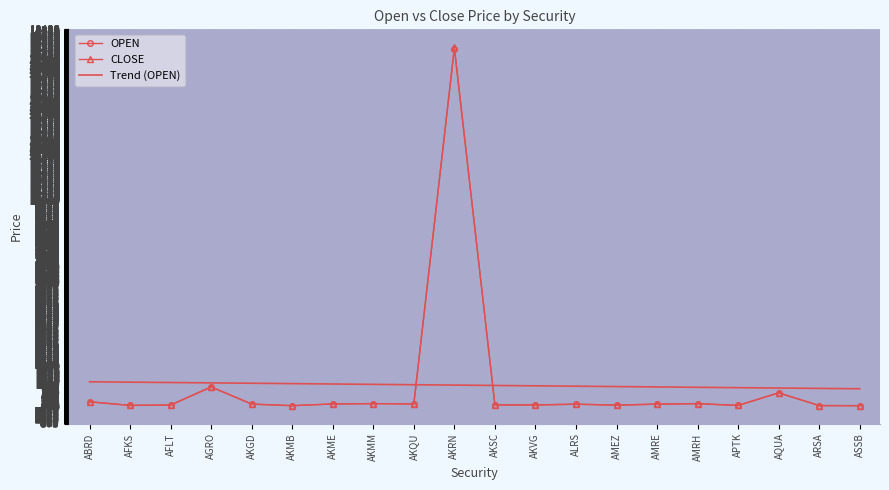

The value of Trend (OPEN) at ABRD is 515.5. True or false?

False